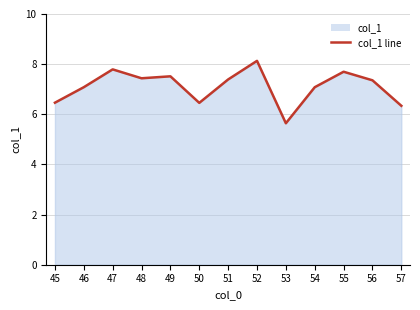

What is the approximate value at 50?

6.5